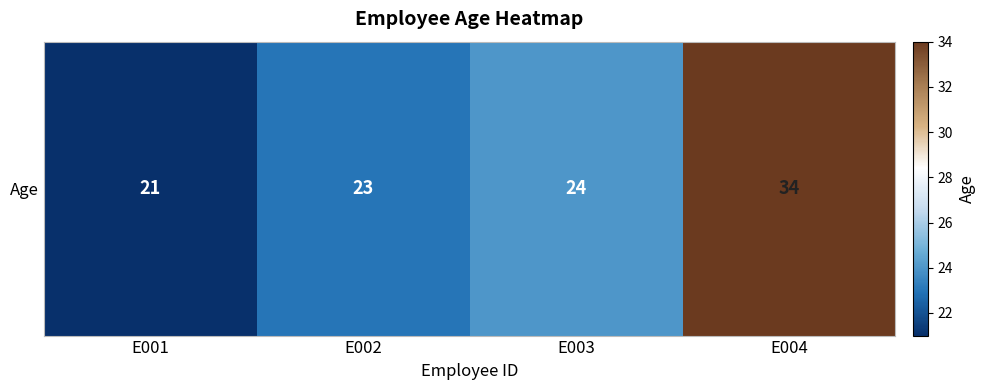

The chart shows a value of 7 at E002. True or false?

False